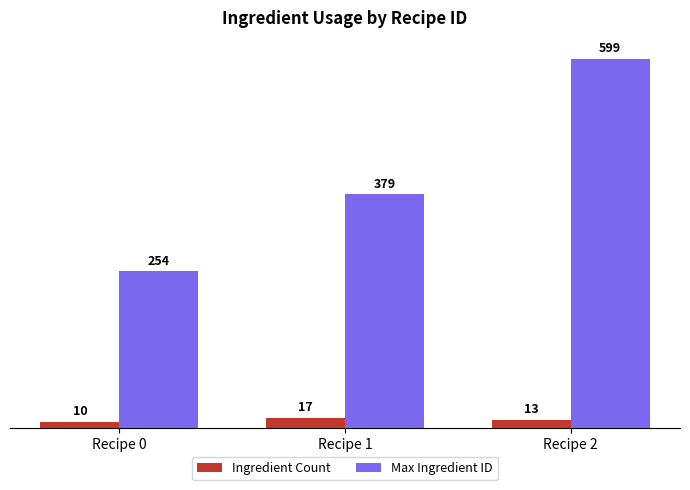

Which category has the highest value across all series?

Recipe 2